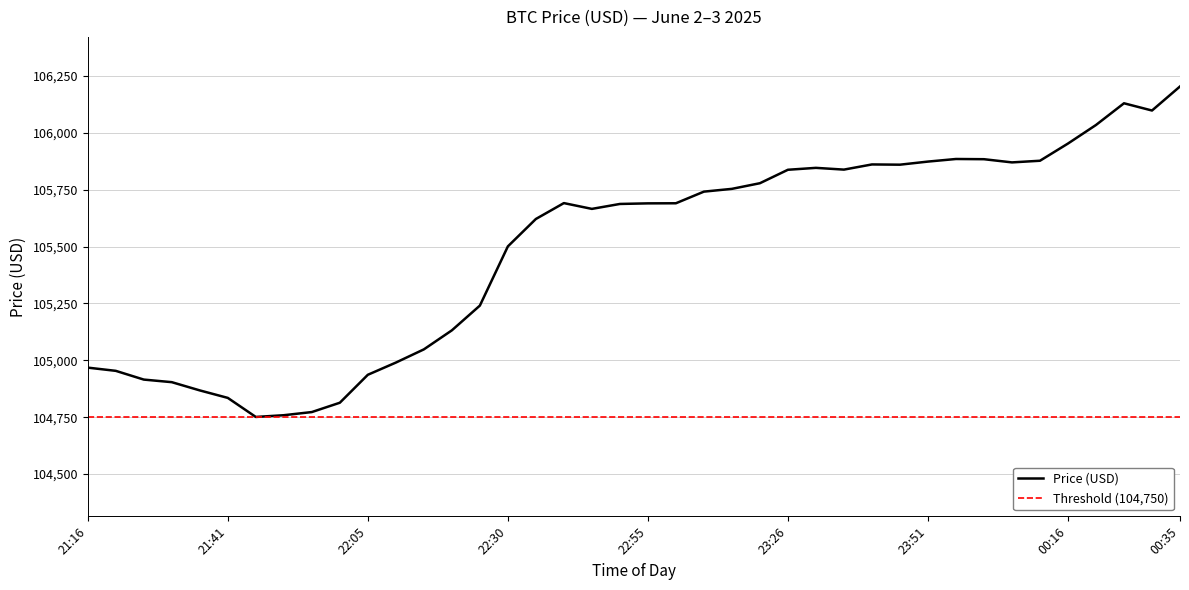

At which category does the data reach its first local peak?

22:41